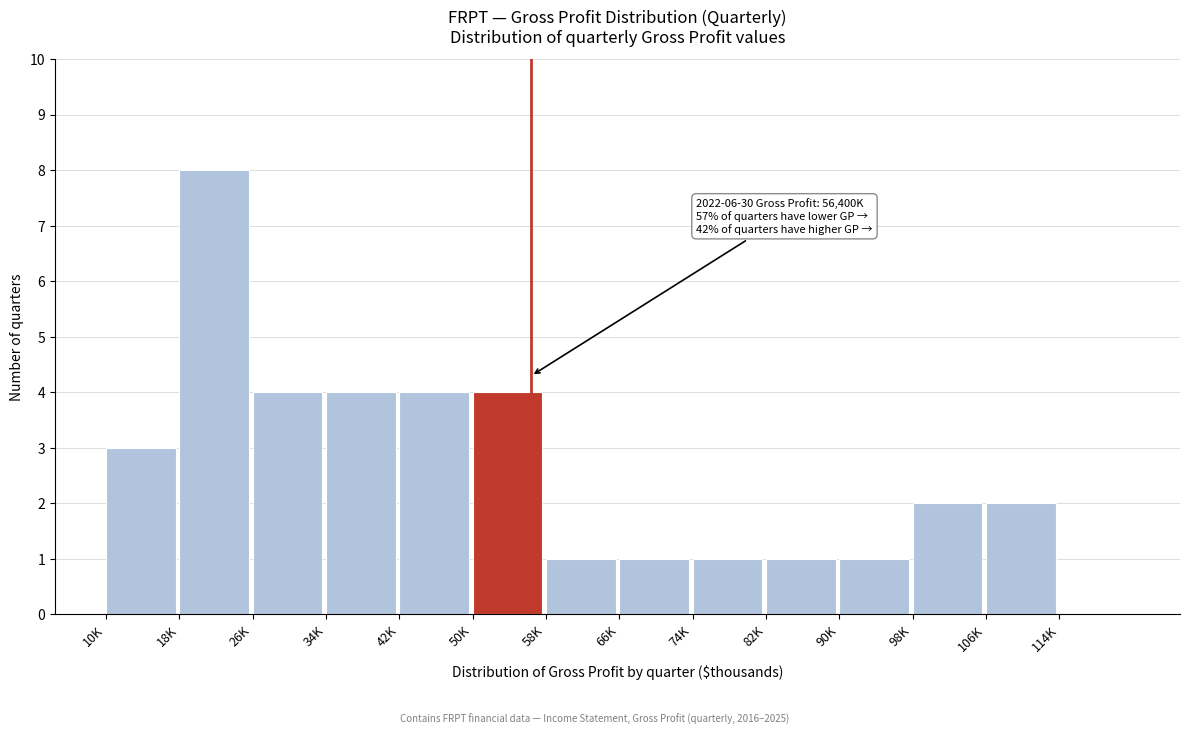

Which has a higher value, 82K or 114K?

82K